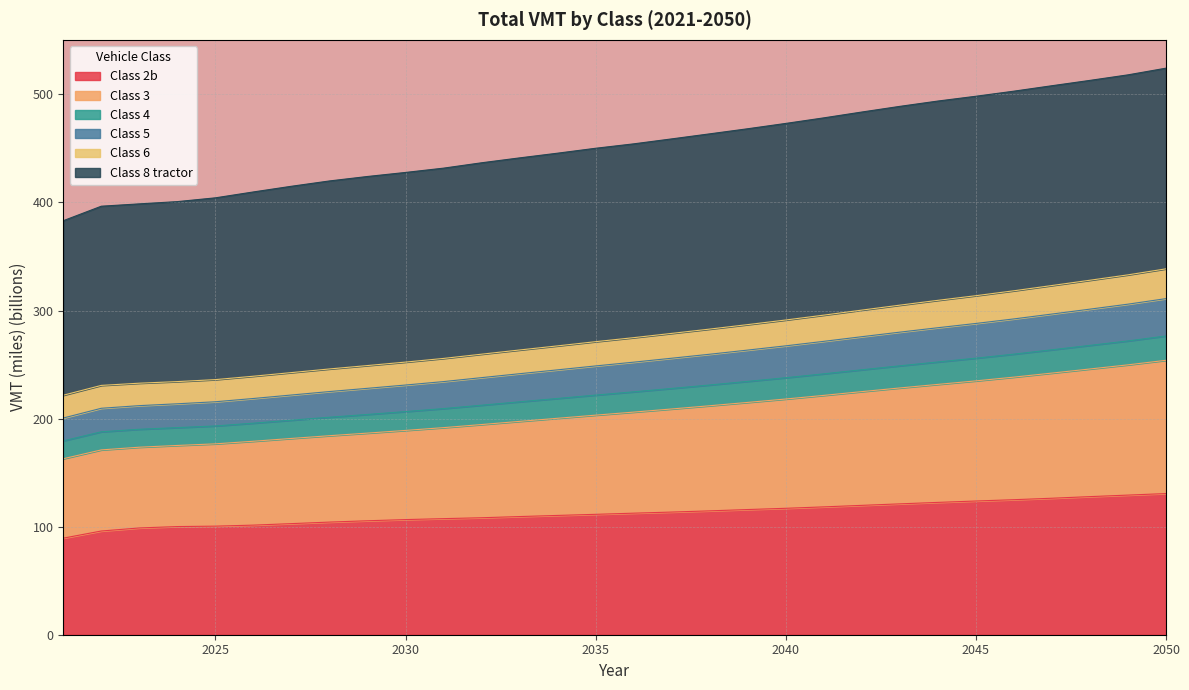

What is the maximum value for Class 2b?

130.6